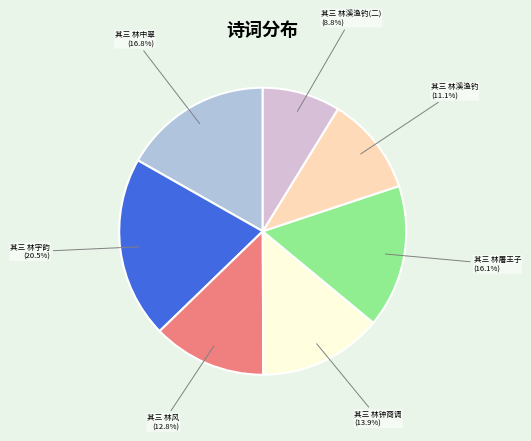

Does any single category account for the majority?

No